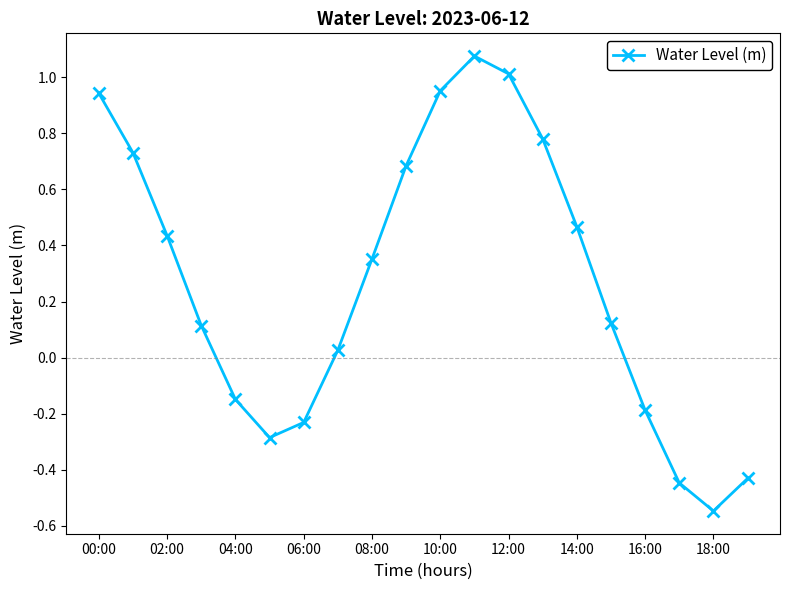

What is the value of the 6th point from the left?

-0.3